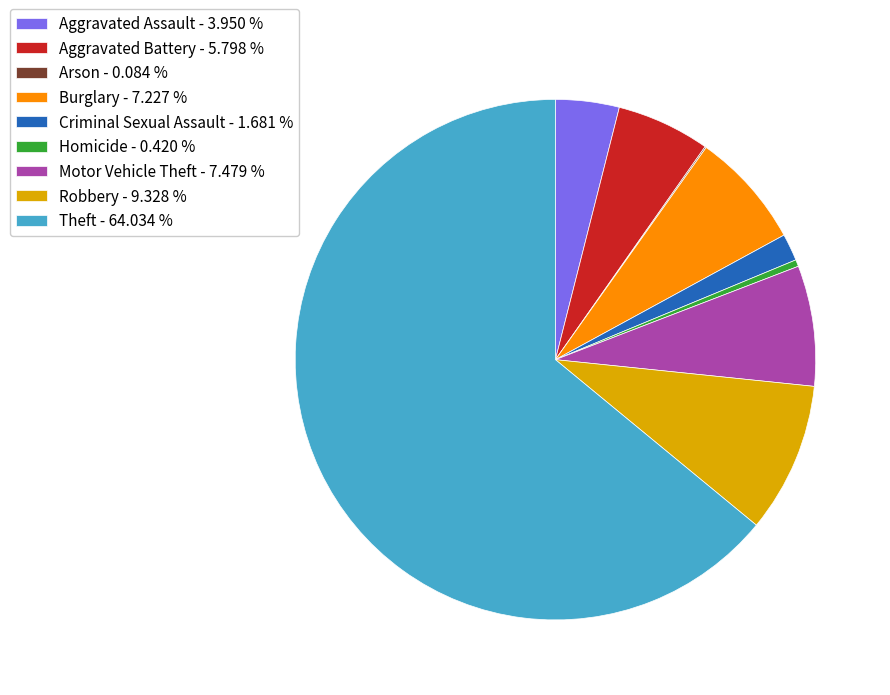

Combined, do Criminal Sexual Assault - 1.681 % and Aggravated Battery - 5.798 % account for over 50%?

No